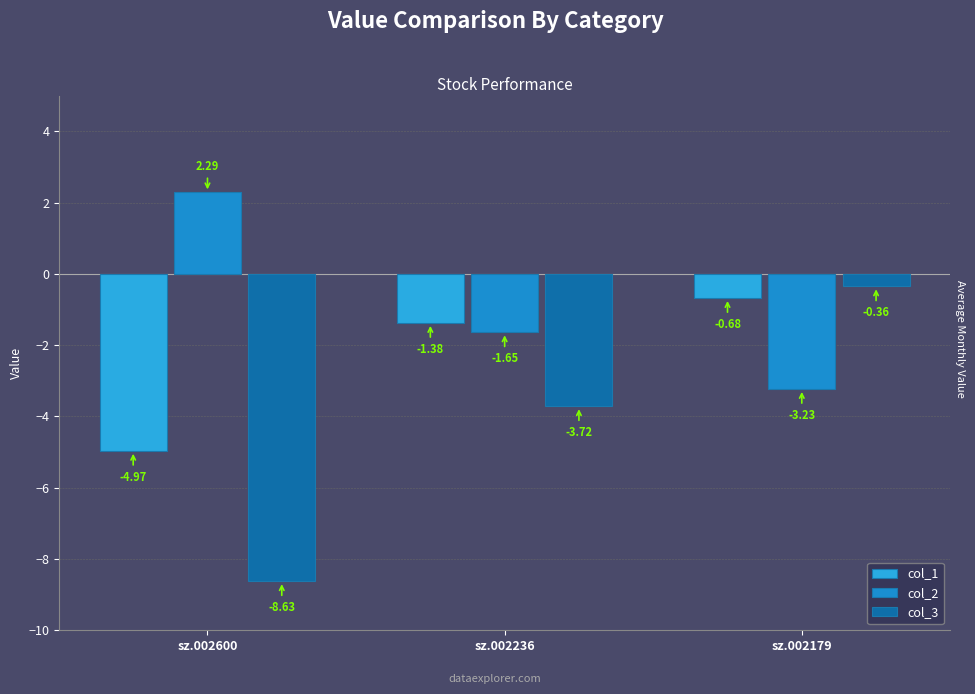

What are all the series names shown in the legend?

col_1, col_2, col_3